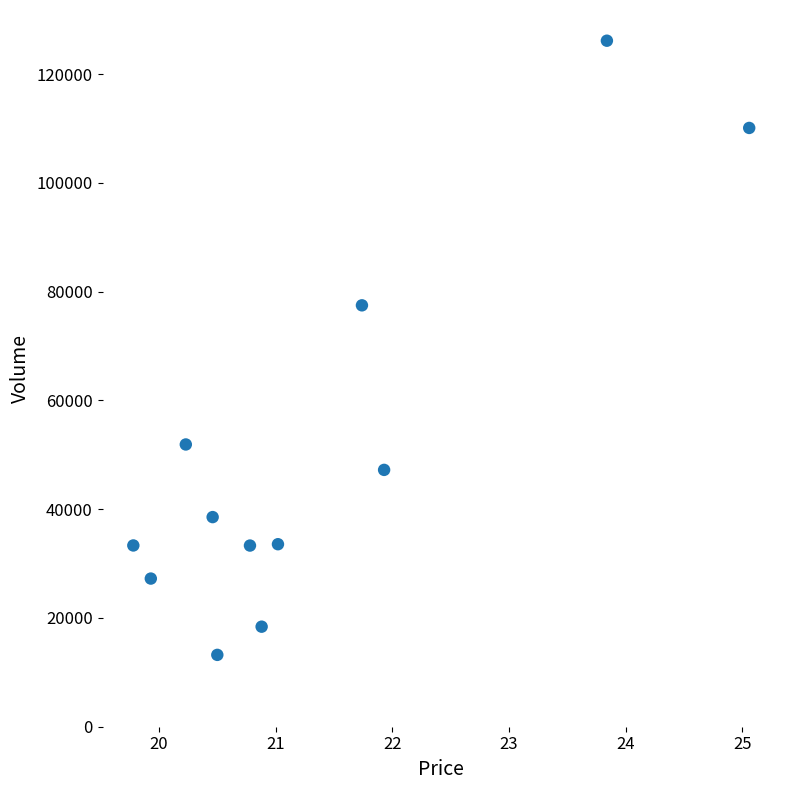

What Y value in the scatter plot is closest to 69674?

77482